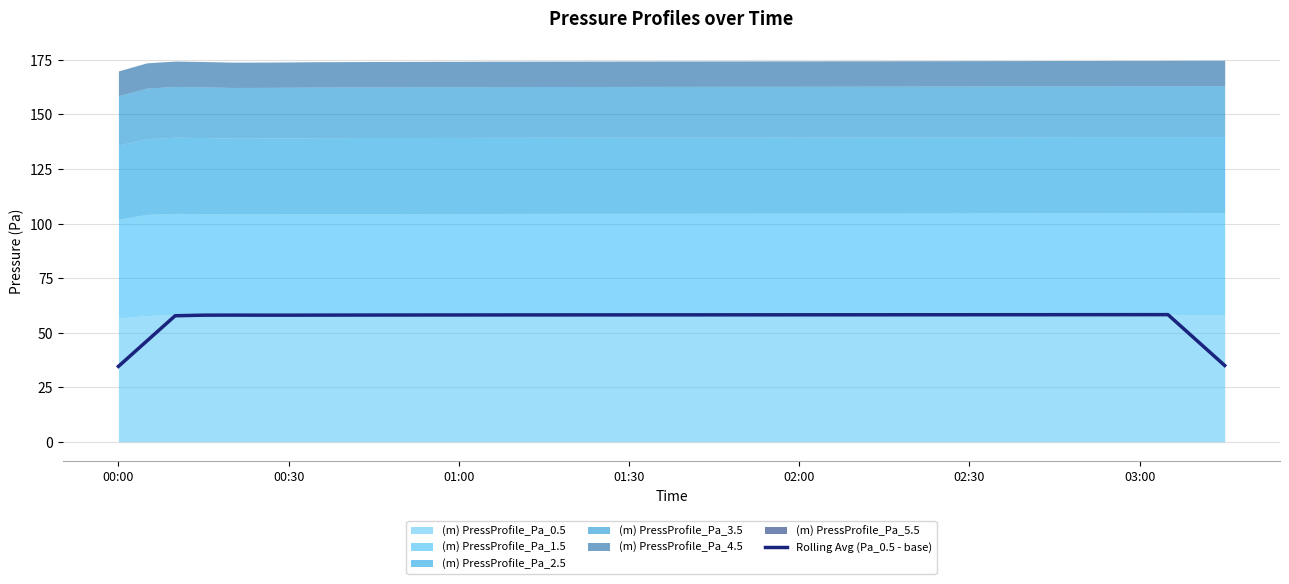

What is the maximum value for Rolling Avg (Pa_0.5 - base)?

58.3